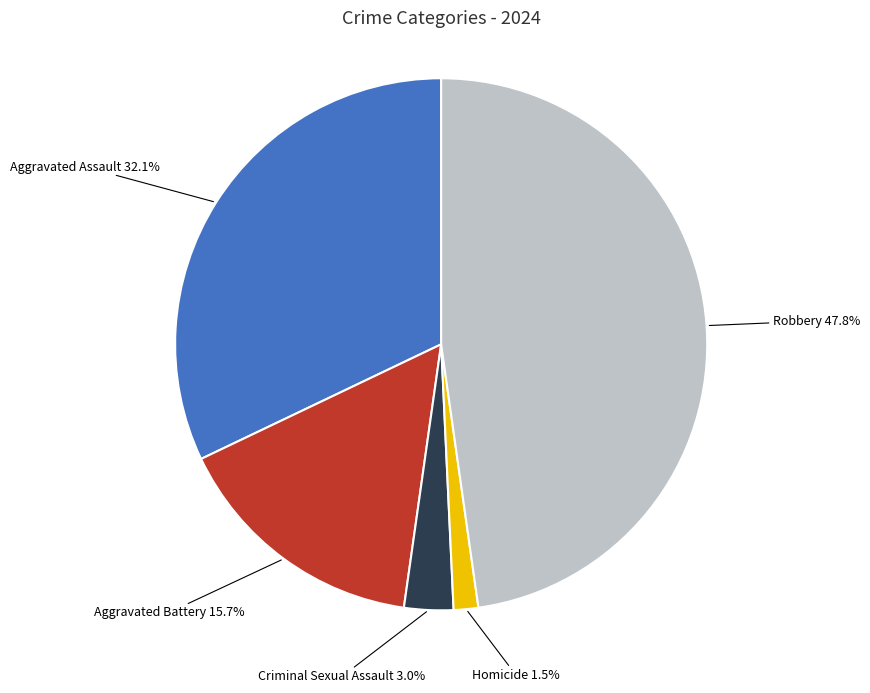

Which slice is the smallest?

Homicide